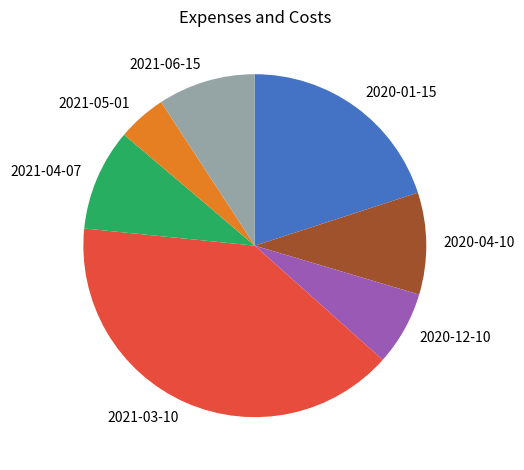

Which has a higher value, 2020-04-10 or 2021-05-01?

2020-04-10